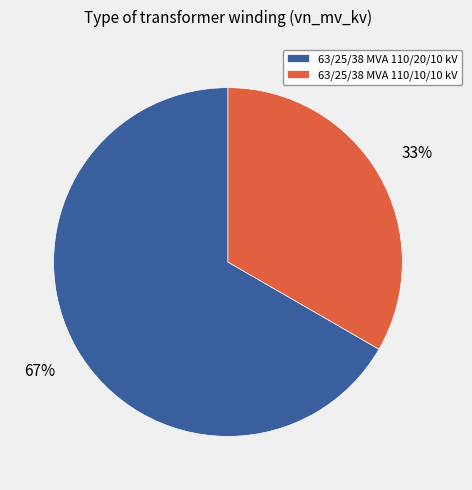

Approximately how many times larger is the value at 63/25/38 MVA 110/10/10 kV compared to 63/25/38 MVA 110/20/10 kV?

0.5